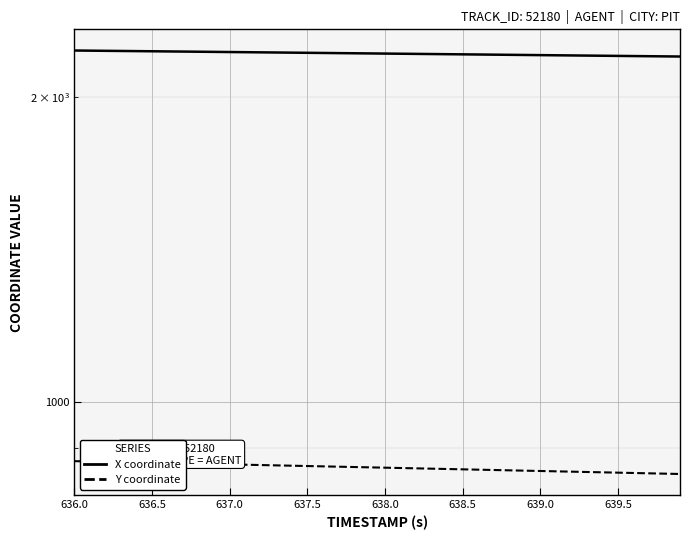

What value does the X coordinate series have at 637.0?

2222.9